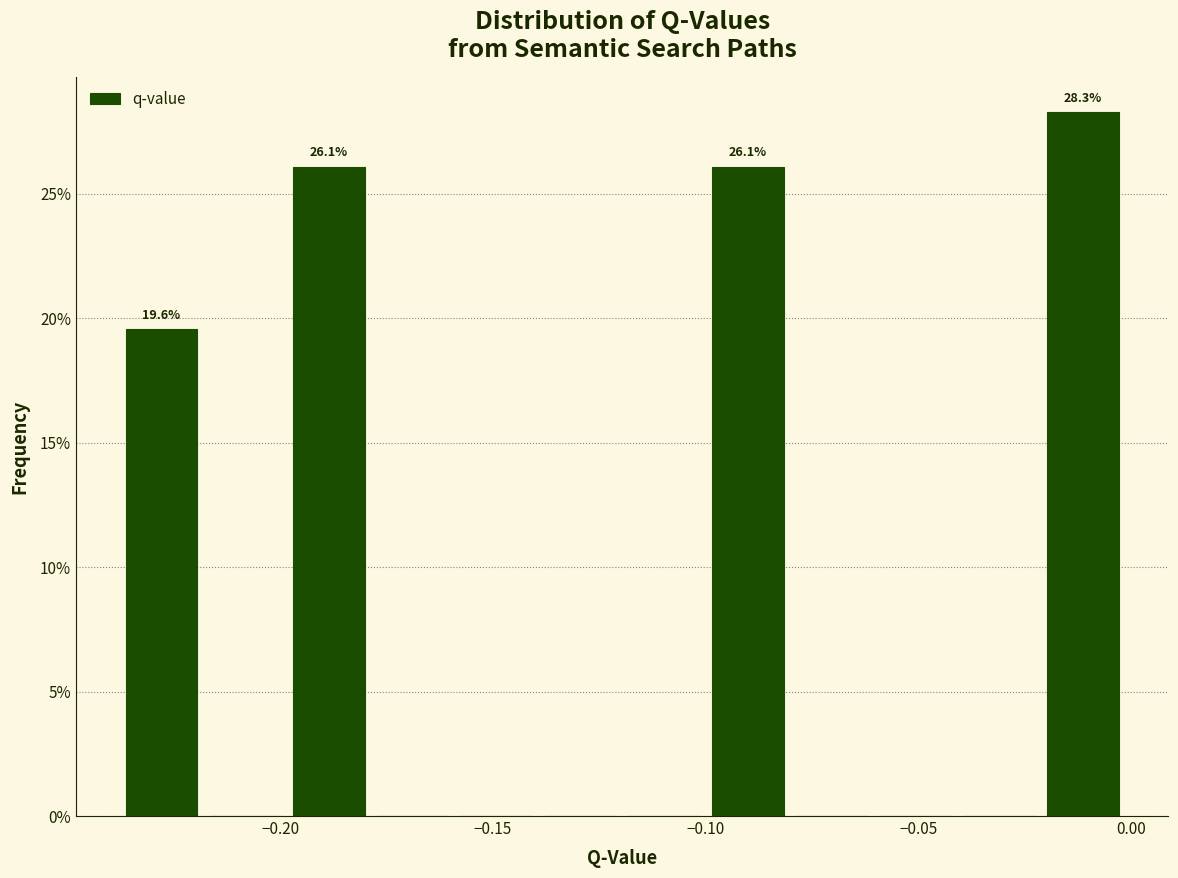

Around what value on the x-axis is the tallest bar? Give the approximate position of its centre, as read against the axis.

-0.010